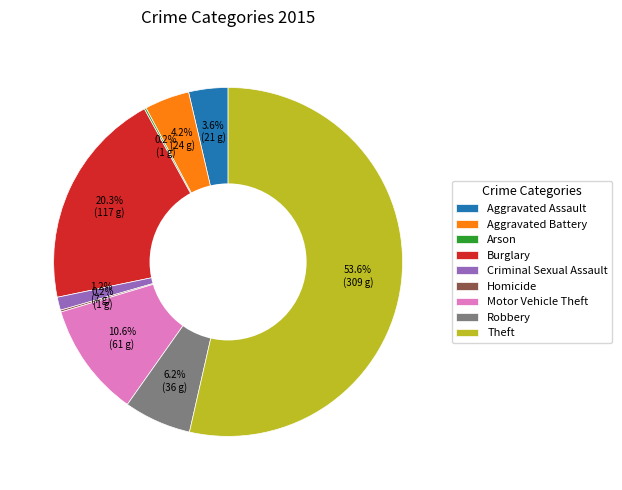

Which has a higher value, Aggravated Assault or Aggravated Battery?

Aggravated Battery